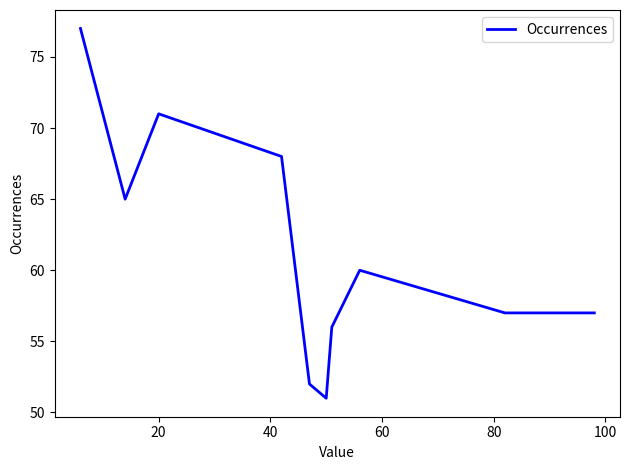

How many lines are shown in the chart?

1